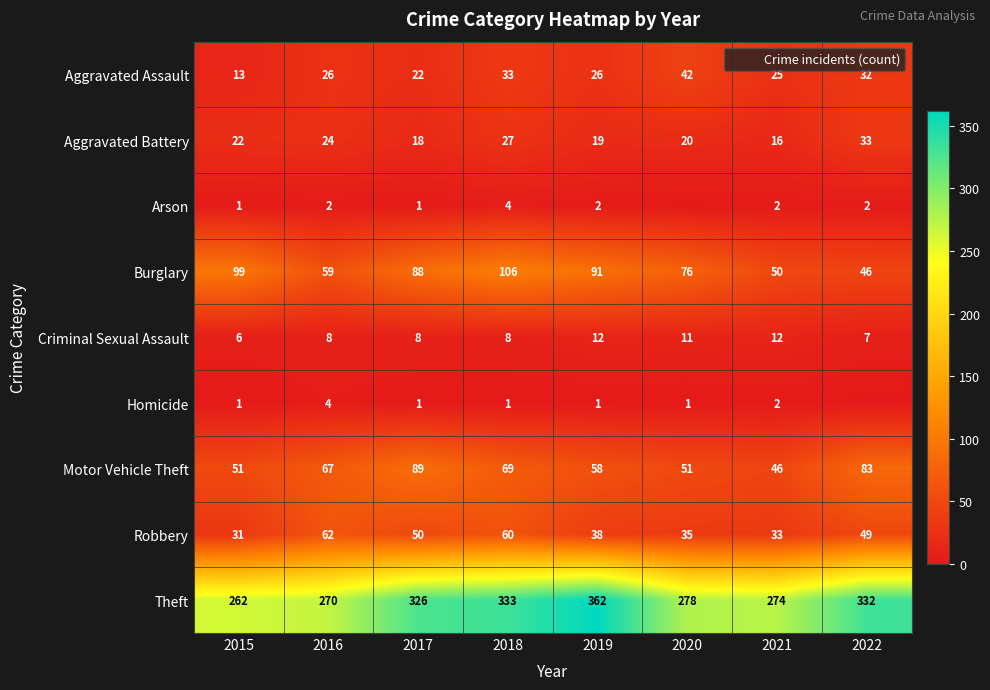

At which label is Aggravated Battery closest to 24?

2016